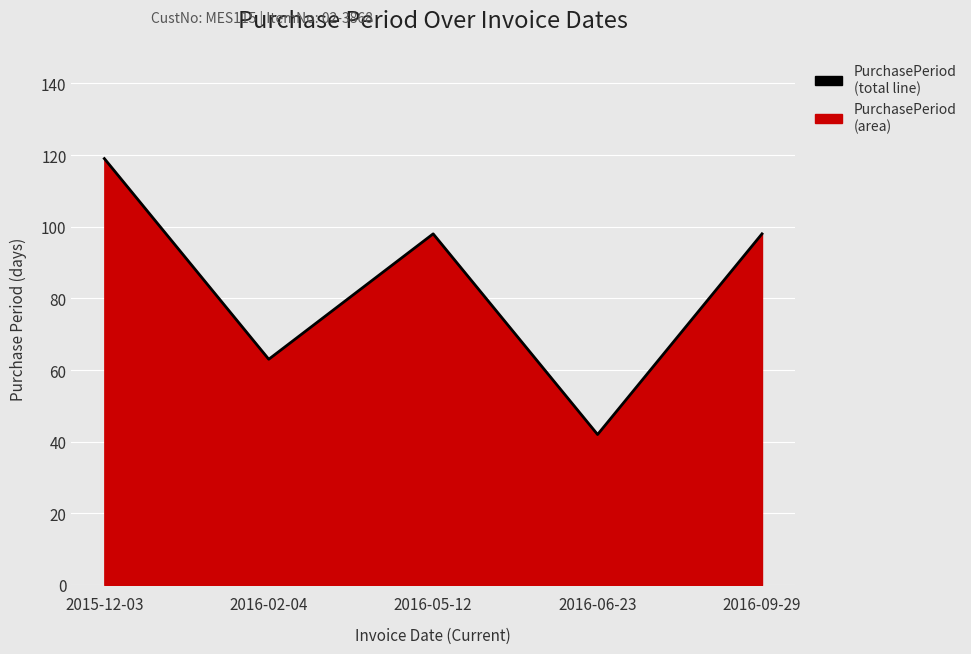

Reading right to left, list all the values displayed in this chart.

2016-09-29=98	2016-06-23=42	2016-05-12=98	2016-02-04=63	2015-12-03=119